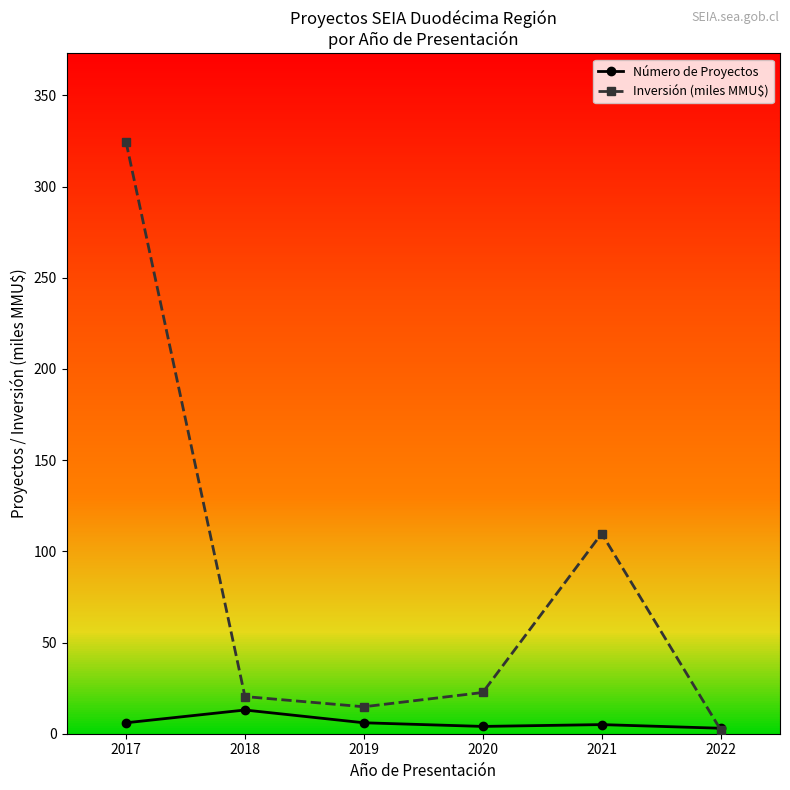

The Inversión (miles MMU$) series shows 52.0 at 2021. True or false?

False